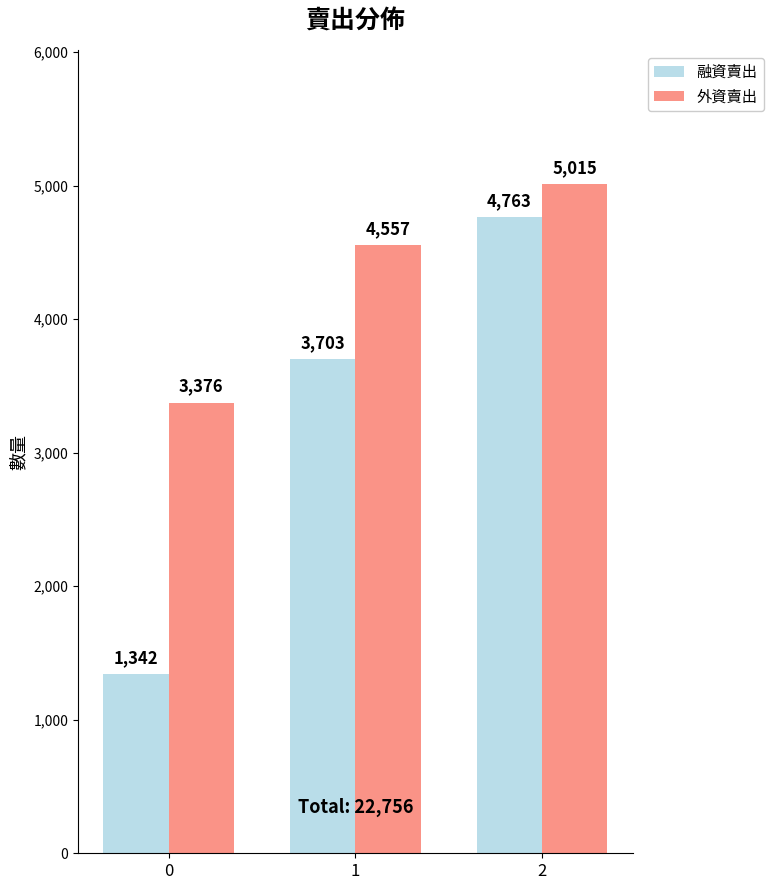

Reading right to left, transcribe all the data shown in this chart.

融資賣出: 2=4763	1=3703	0=1342
外資賣出: 2=5015	1=4557	0=3376